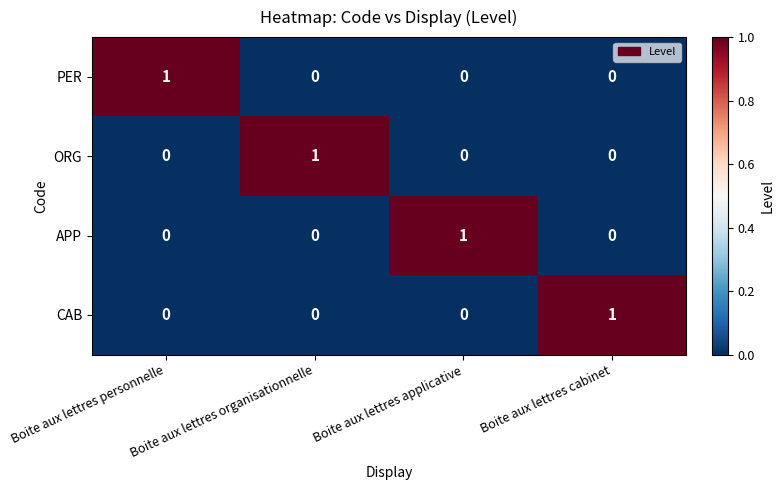

What is the difference between the highest and lowest values at Boite aux lettres cabinet?

1